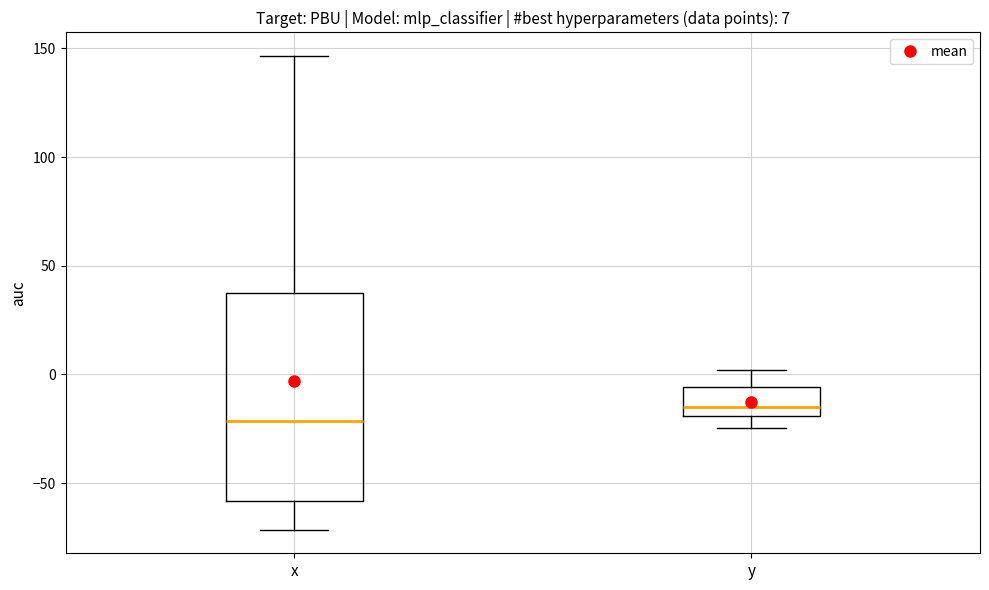

Comparing the boxes themselves (not the whiskers), which one is the tallest?

x